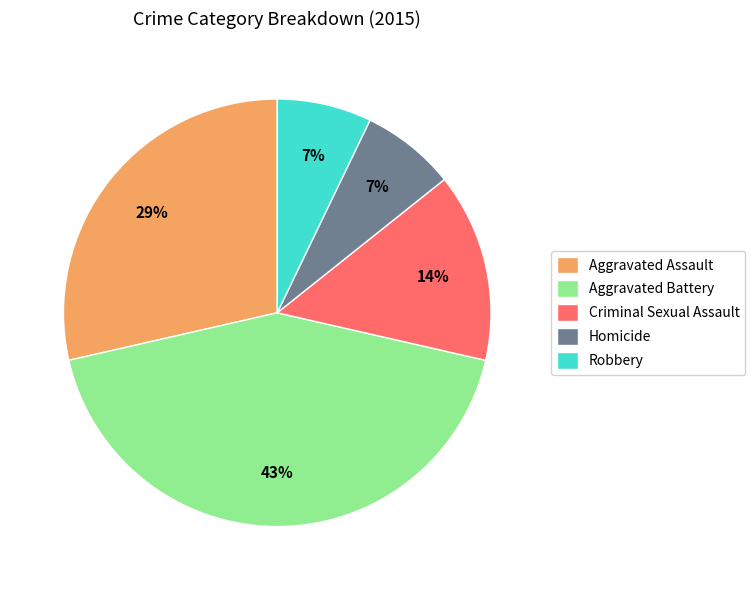

Do Robbery and Criminal Sexual Assault together represent more than half of the pie?

No